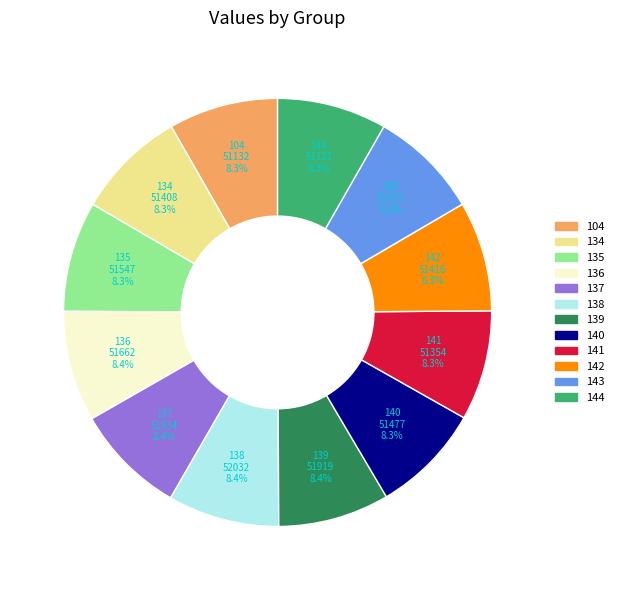

True or false: 104 accounts for 22% of the total.

False